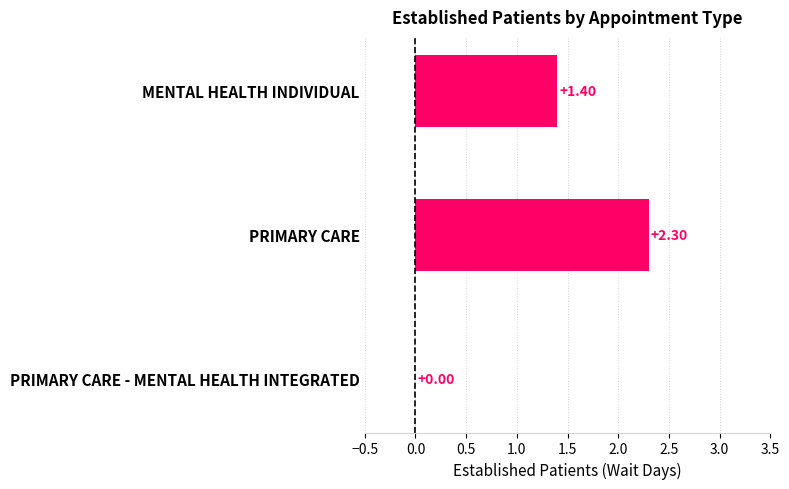

Between MENTAL HEALTH INDIVIDUAL and PRIMARY CARE - MENTAL HEALTH INTEGRATED, which is larger?

MENTAL HEALTH INDIVIDUAL